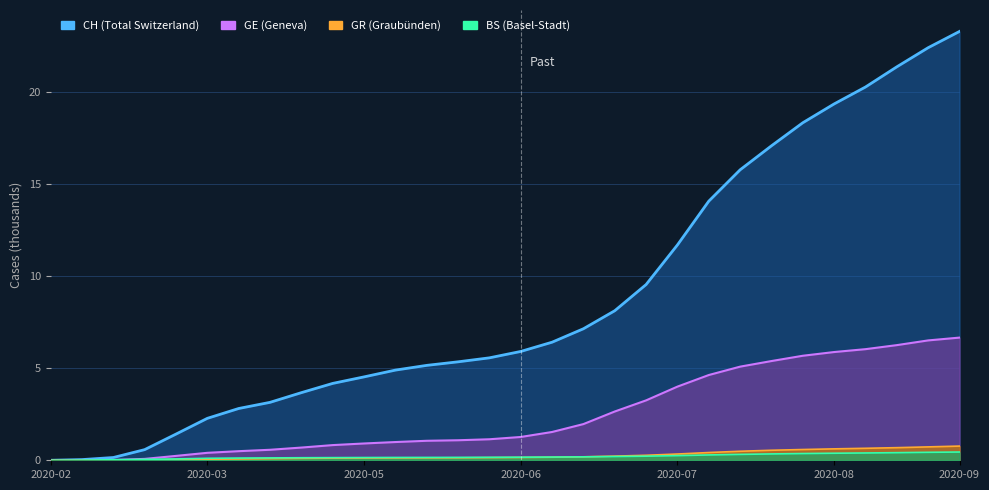

Rank the series at 2020-04-21 from lowest to highest value.

GR, BS, GE, CH